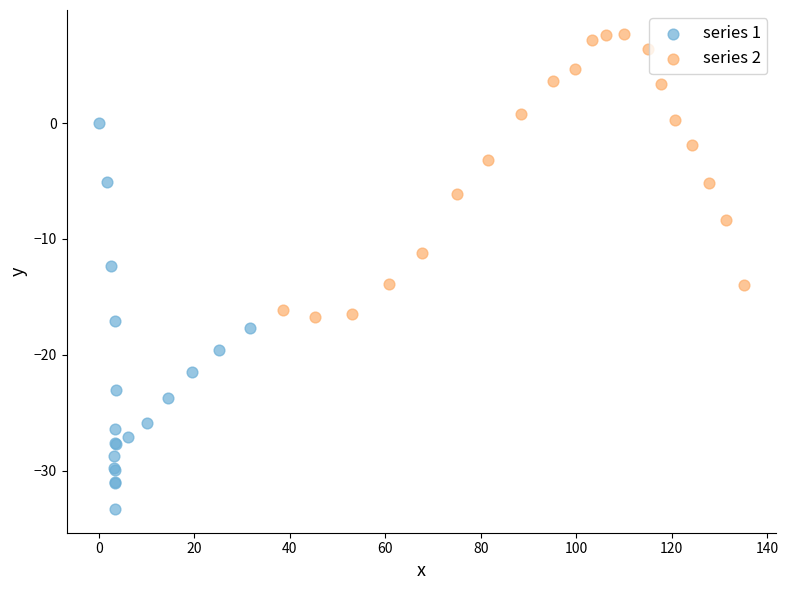

Which series has the widest spread of Y values?

series 1